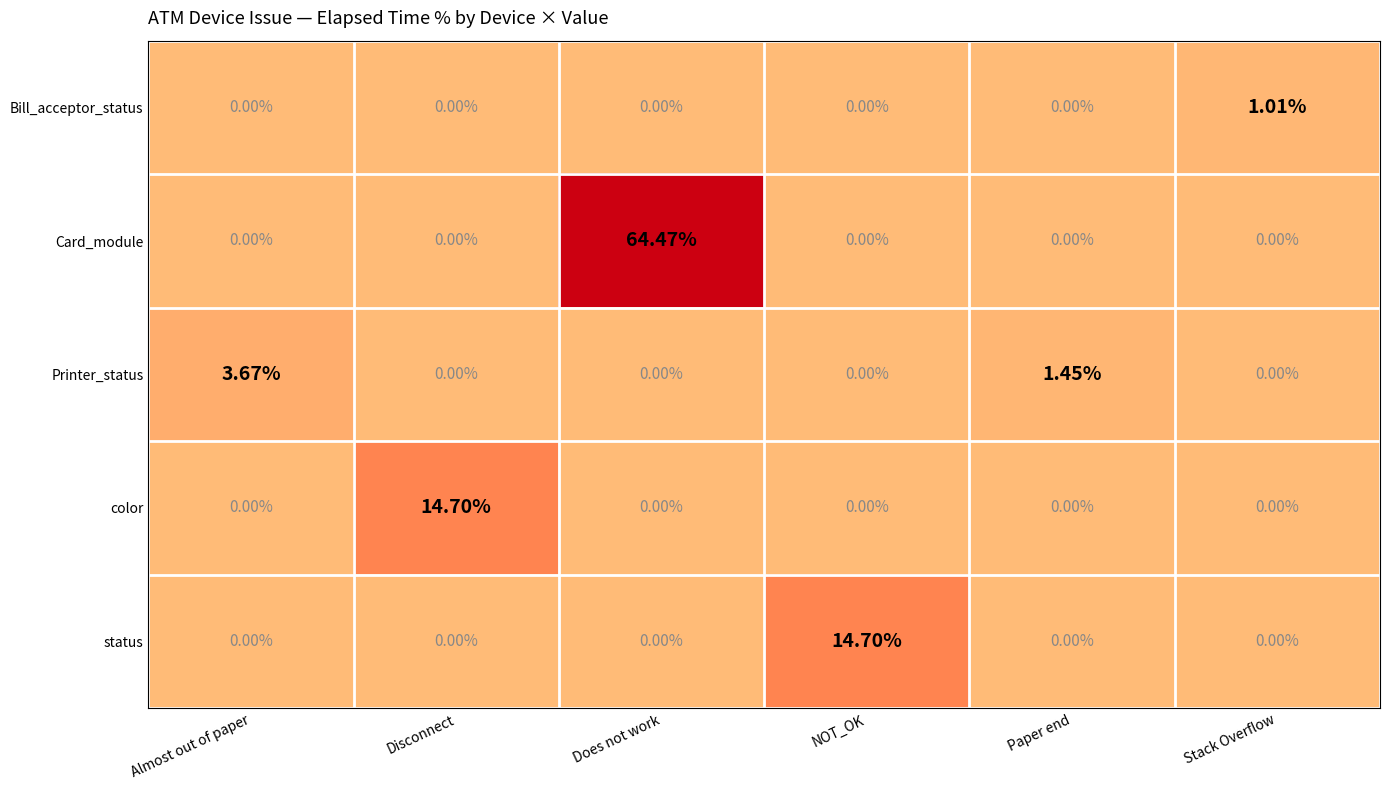

At which category does the chart reach its peak across all series?

Does not work